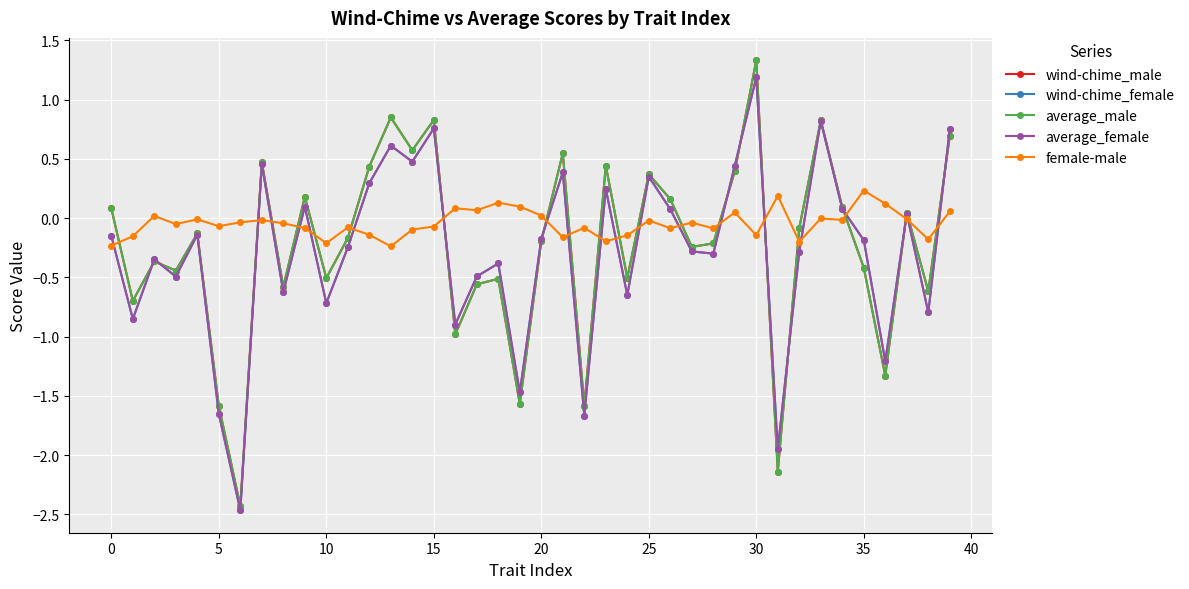

After their last crossing, which series has the higher values: female-male or average_male?

average_male